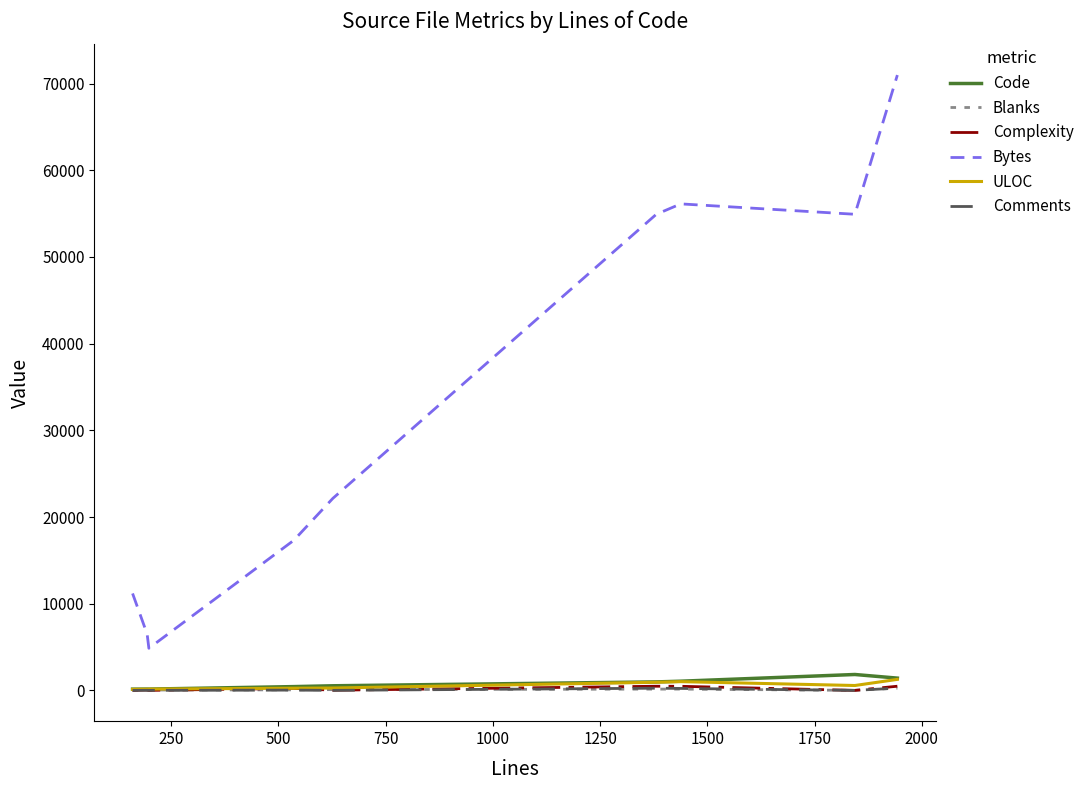

True or false: Bytes and Comments intersect in this chart.

False